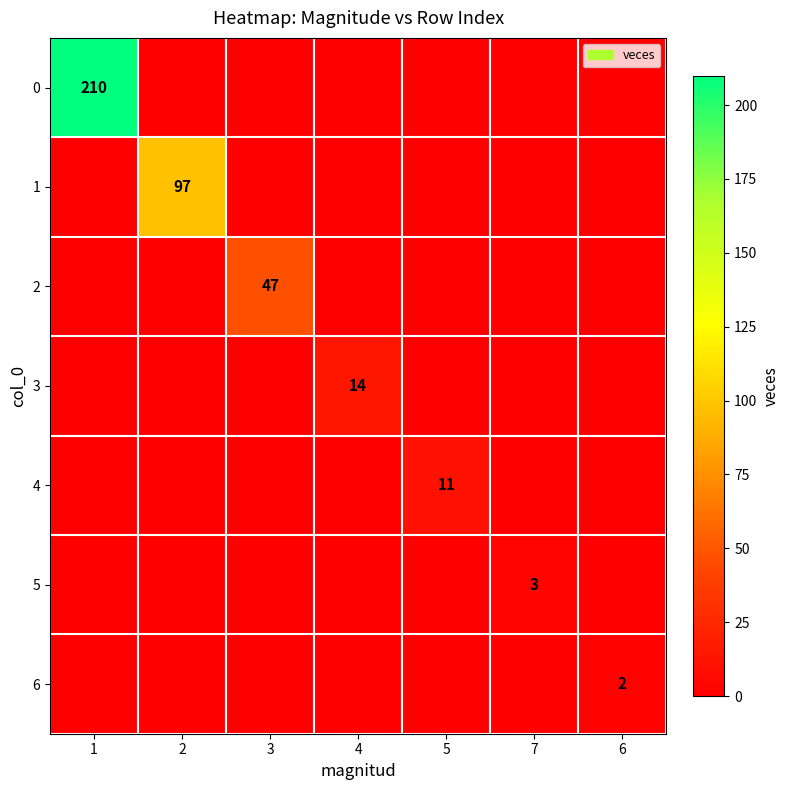

What is the total value across all series at 5?

11